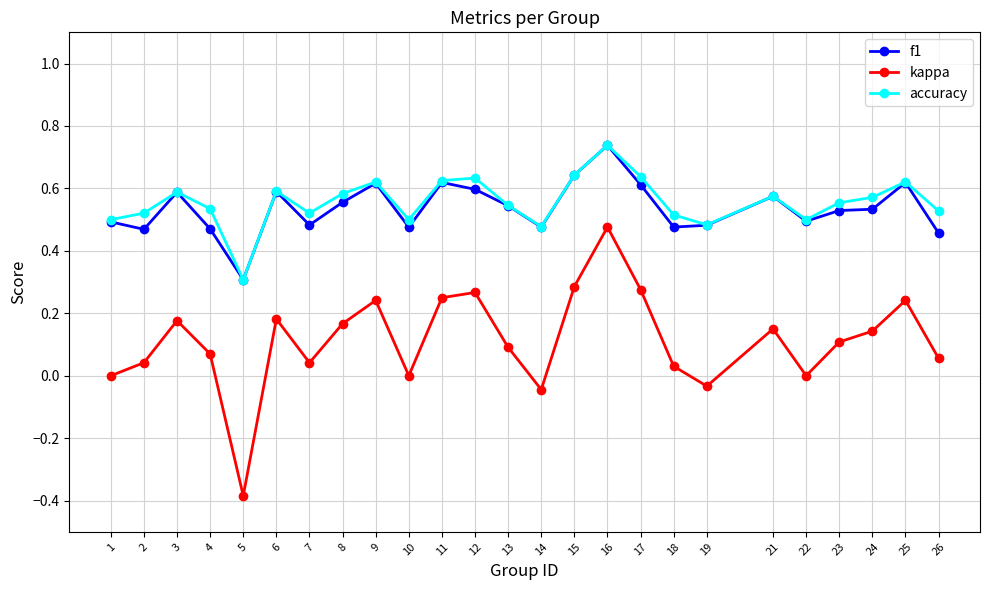

What is the difference between the maximum and minimum values in the accuracy series?

0.4